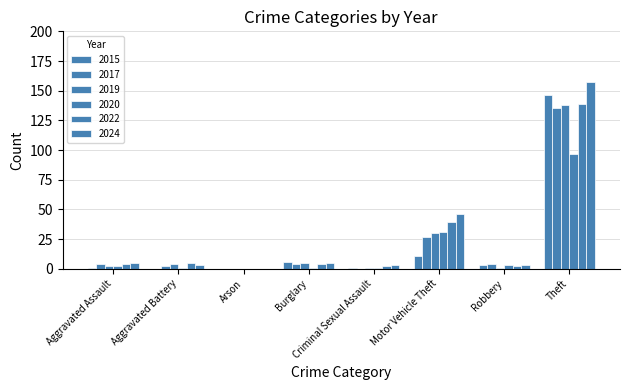

What is the label of the 2nd bar from the left?

Aggravated Battery